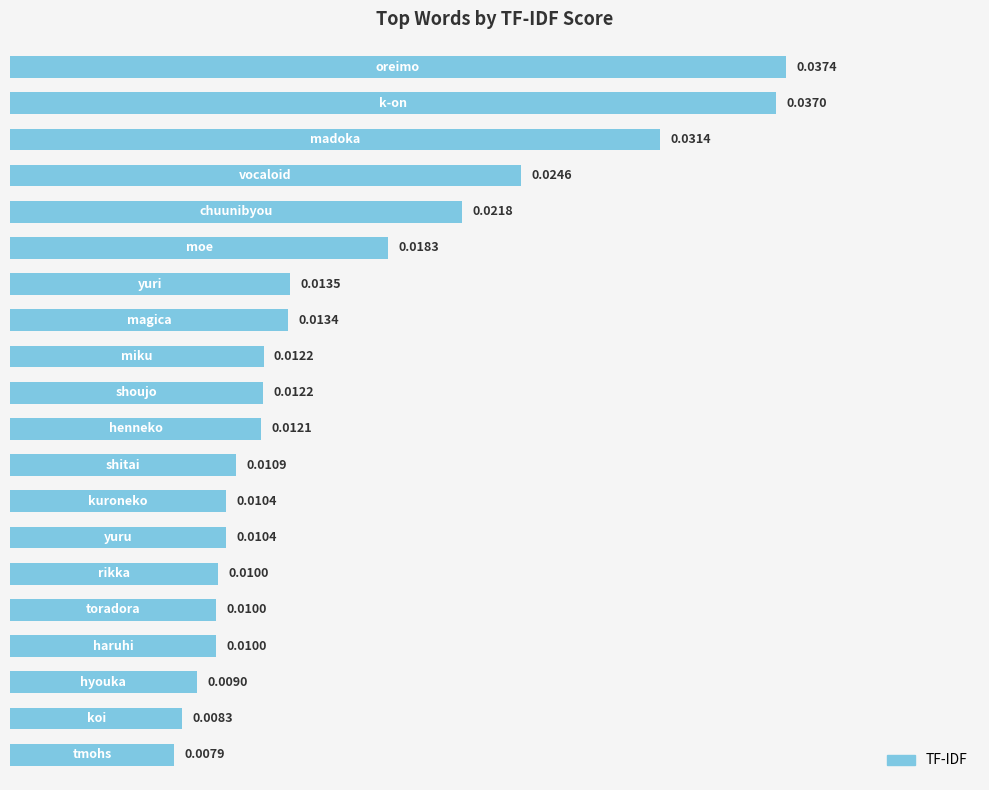

What is the sum of all values?

0.3